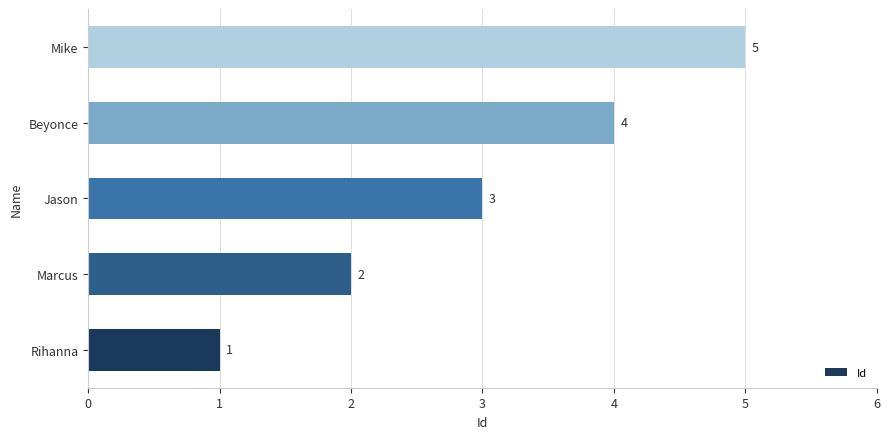

How many bars are there in total?

5